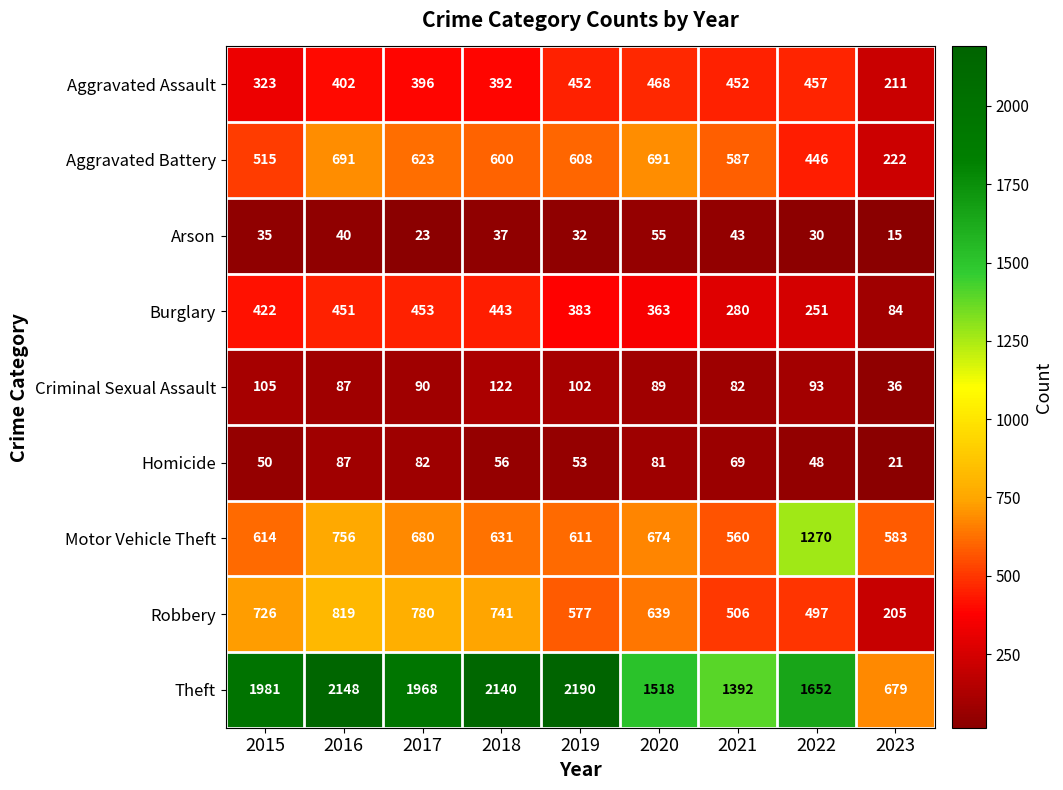

Which series changed the most between 2021 and 2023?

Theft